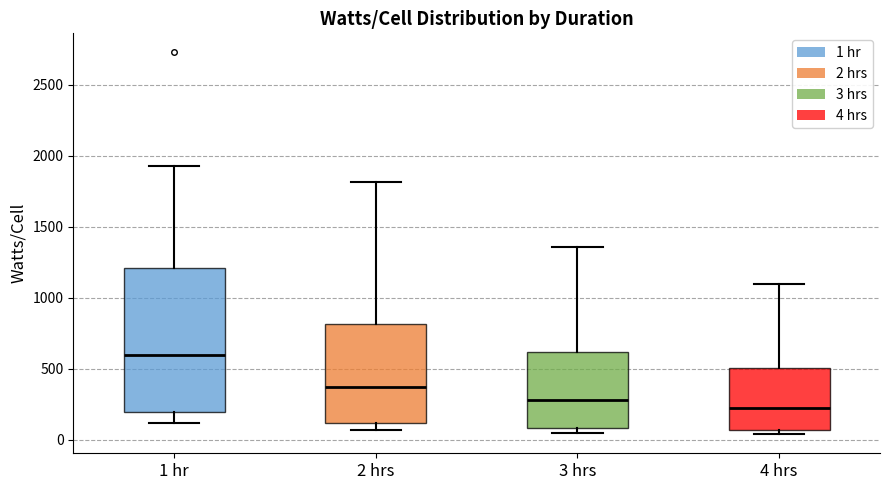

Which box's median line is the lowest?

4 hrs